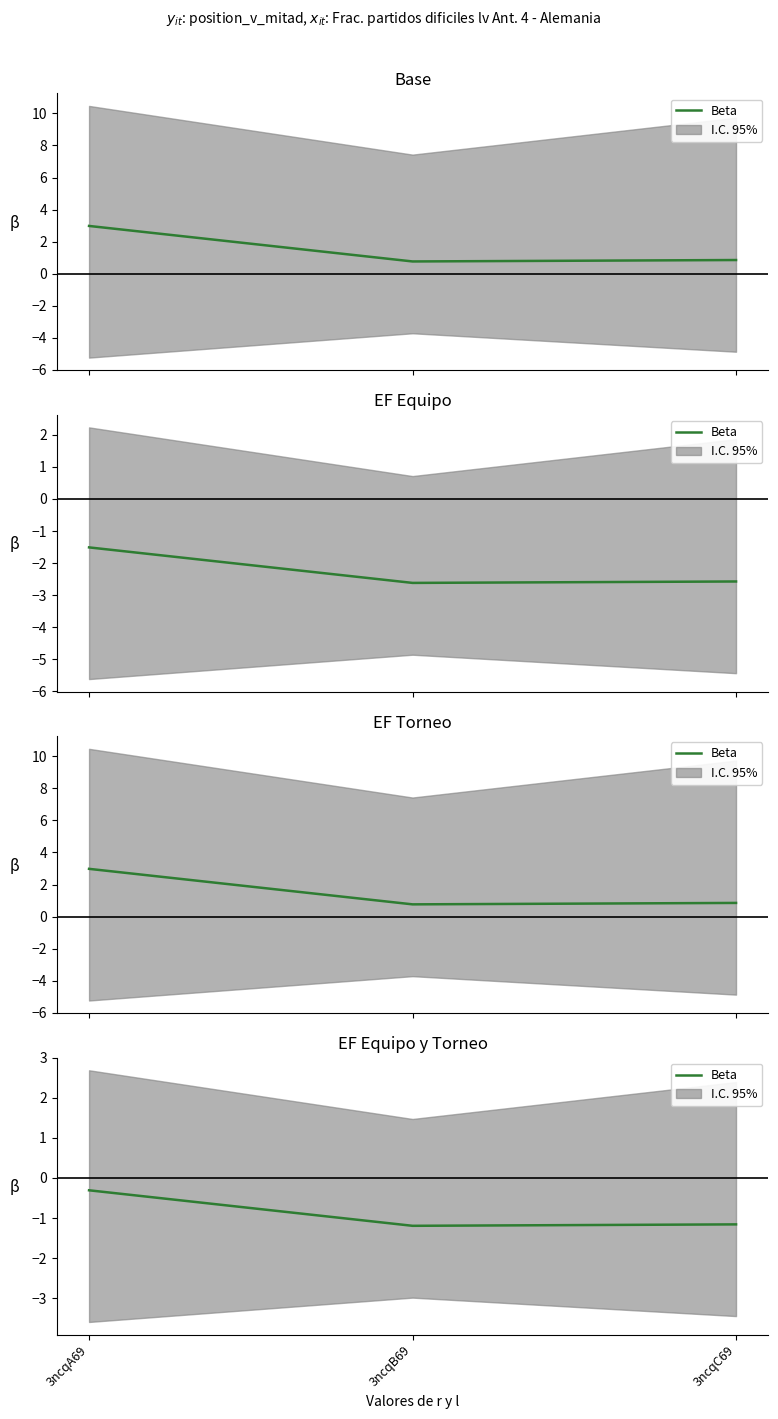

Reading left to right, transcribe all the data shown in this chart.

3ncqA69=-0.3	3ncqB69=-1.2	3ncqC69=-1.2